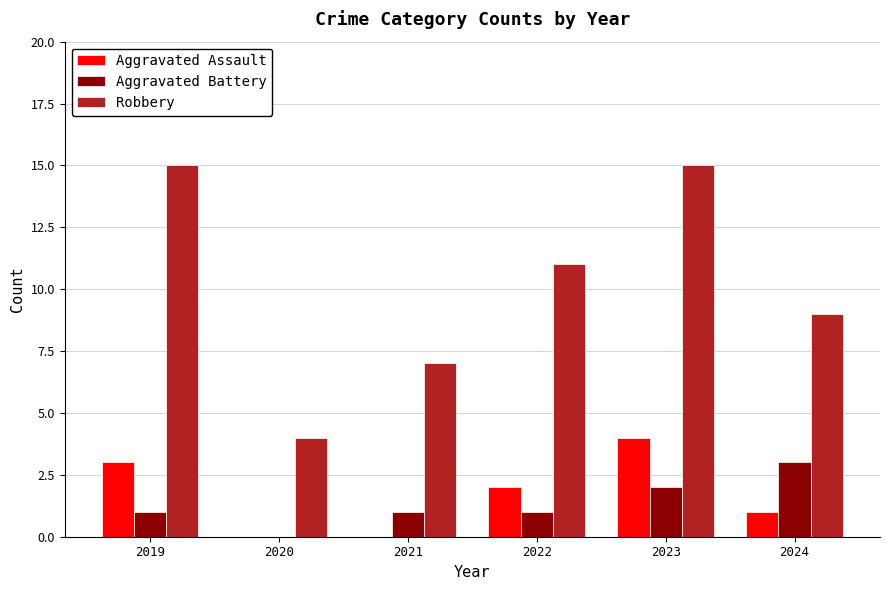

True or false: Robbery has a value of 15 at 2023.

True